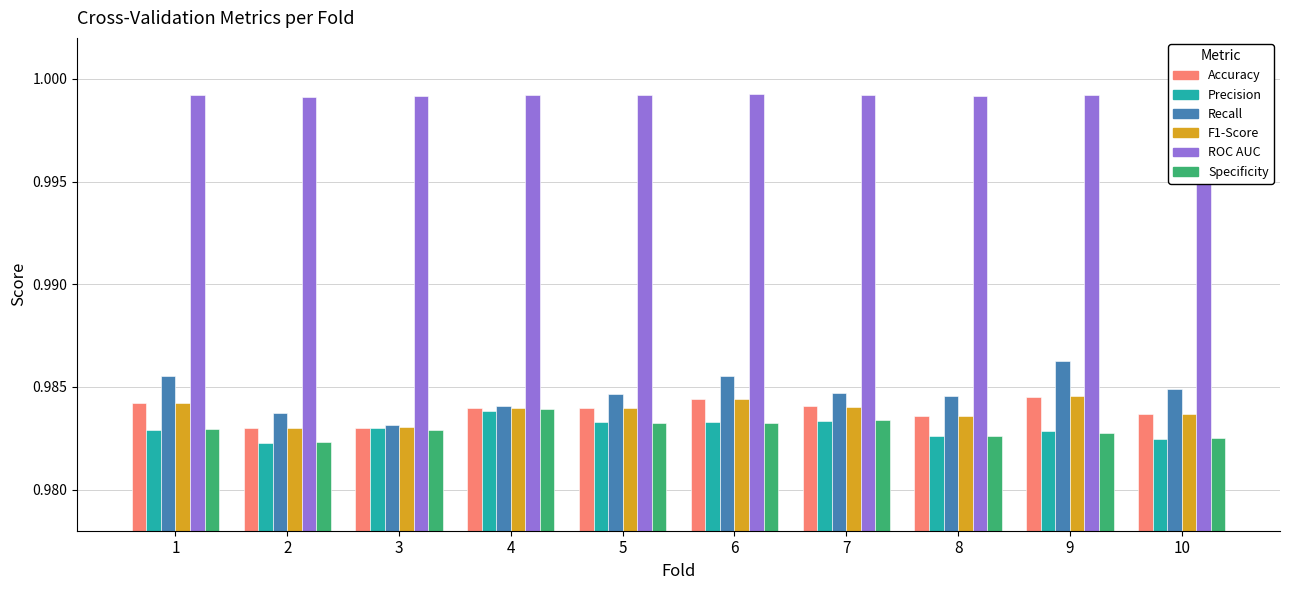

At which label does Recall reach its minimum?

3